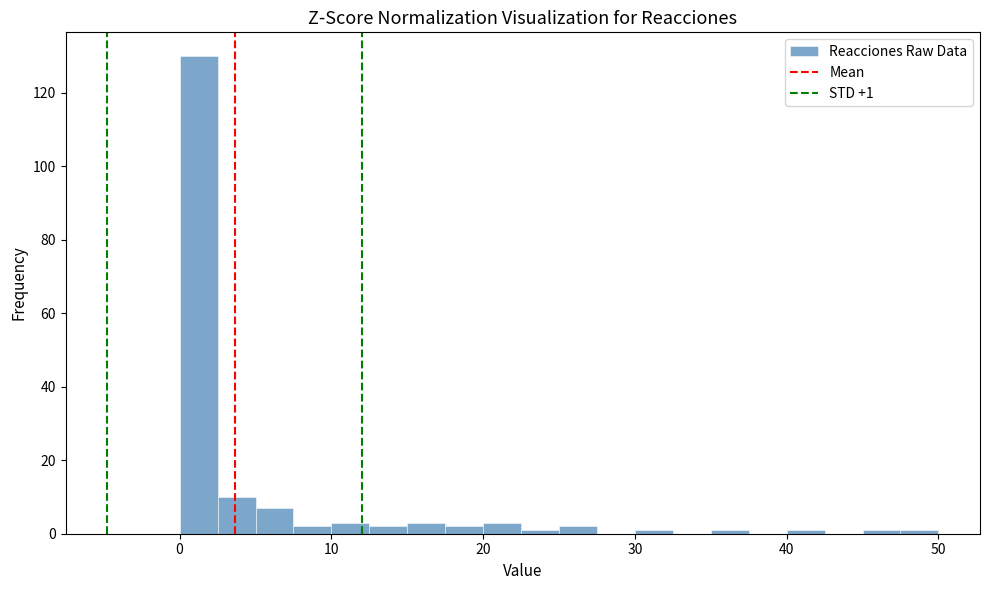

Read against the x-axis, roughly where is the centre of the tallest bar?

1